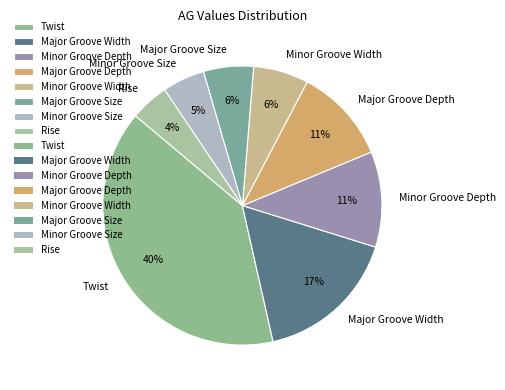

Is it true that Minor Groove Width is 18% of the pie?

False